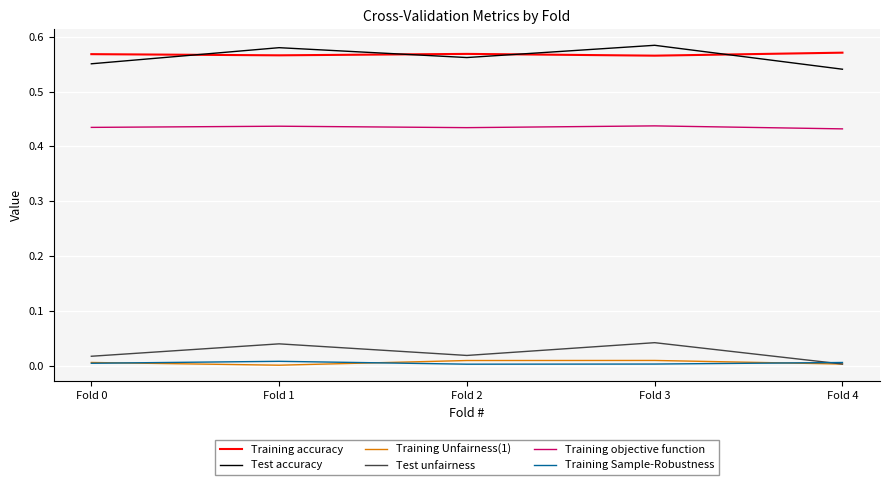

True or false: Training Unfairness(1) and Test accuracy cross at least once.

False